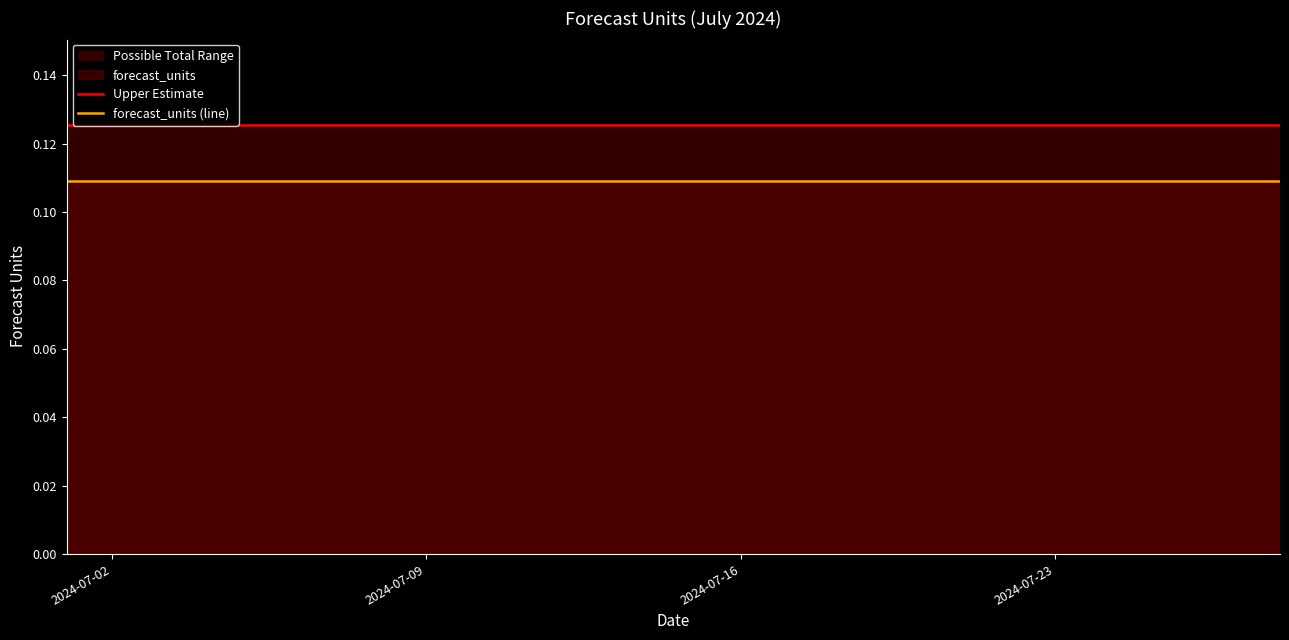

True or false: forecast_units (line) has more than 2 points higher than both neighbors.

False